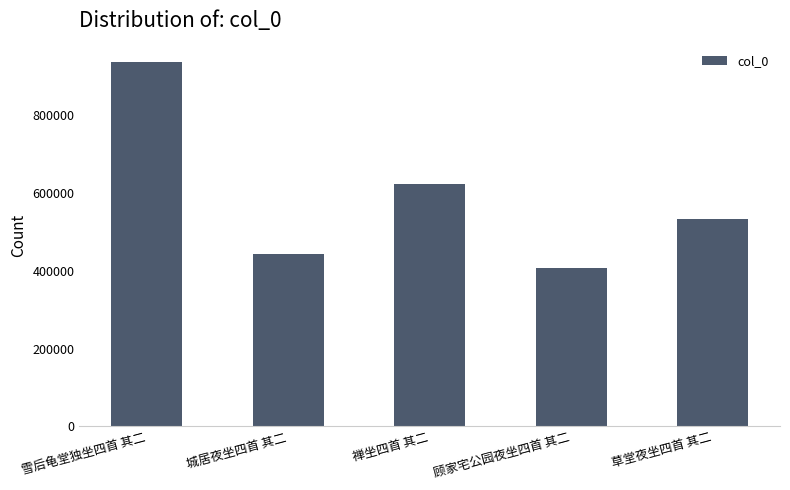

Approximately how many times larger is the value at 顾家宅公园夜坐四首 其二 compared to 草堂夜坐四首 其二?

0.8